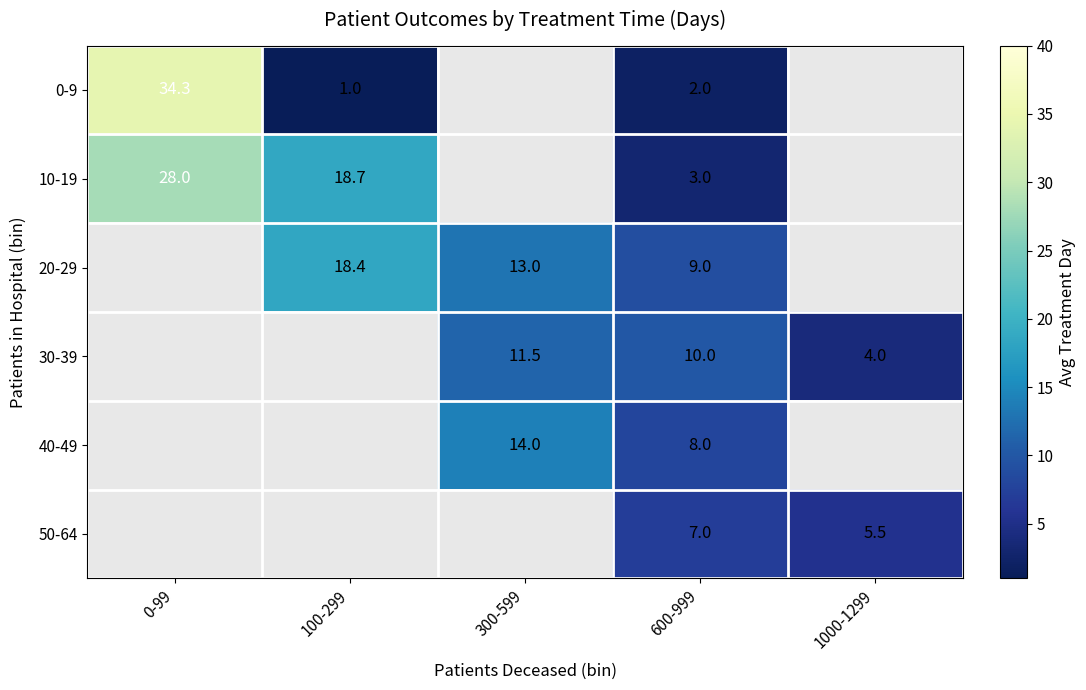

Which has a higher value, 300-599 or 1000-1299?

1000-1299